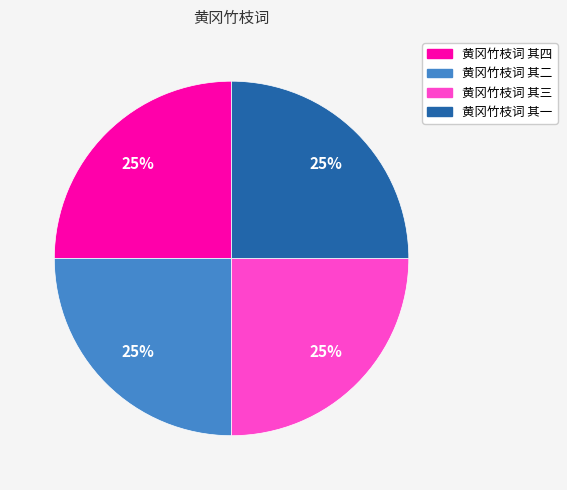

Does 黄冈竹枝词 其一 account for over 50% of the chart?

No